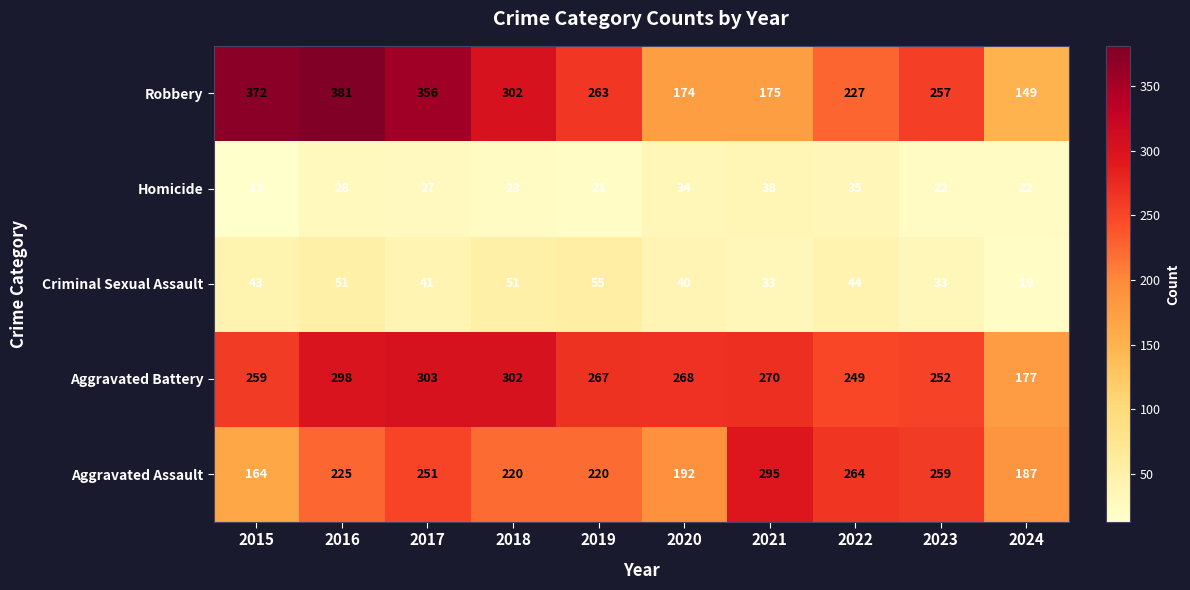

List the labels in order of Aggravated Battery value, smallest first.

2024, 2022, 2023, 2015, 2019, 2020, 2021, 2016, 2018, 2017